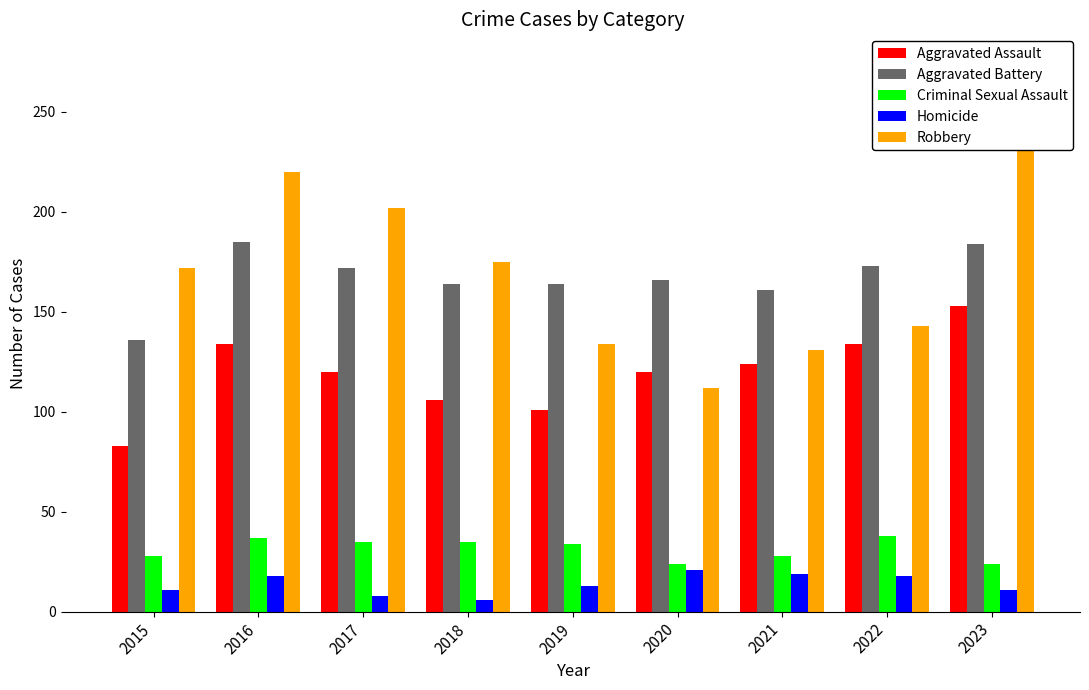

Read the Aggravated Assault value at 2023.

153